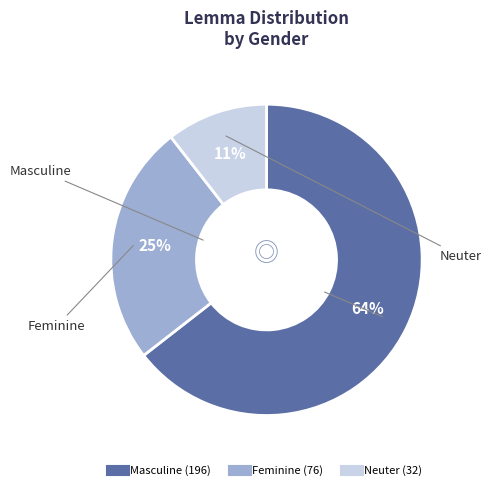

To the nearest percent, what is the average slice percentage?

33%